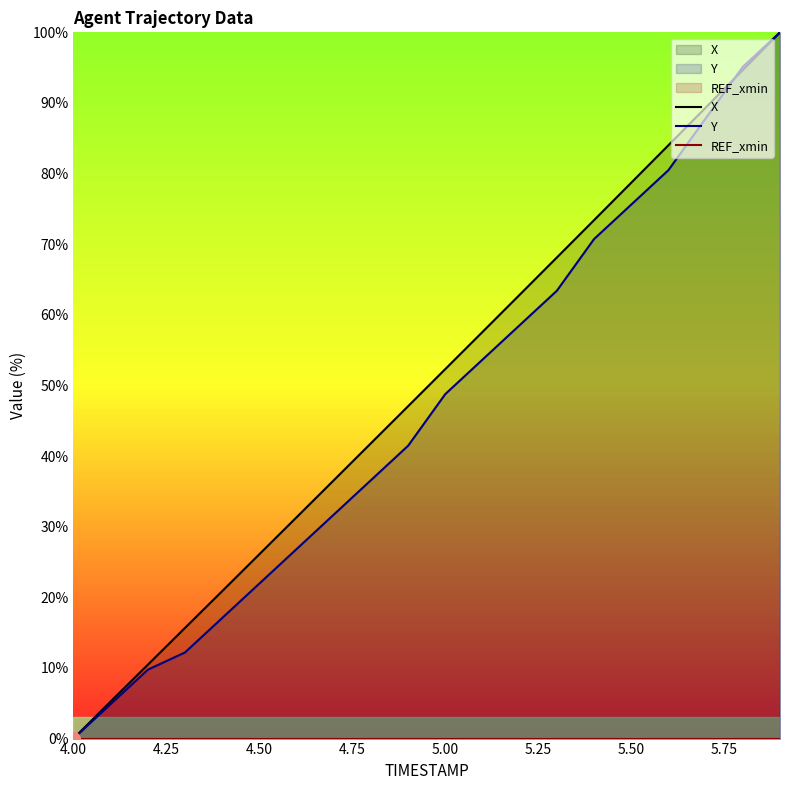

True or false: X and REF_xmin cross at least once.

False